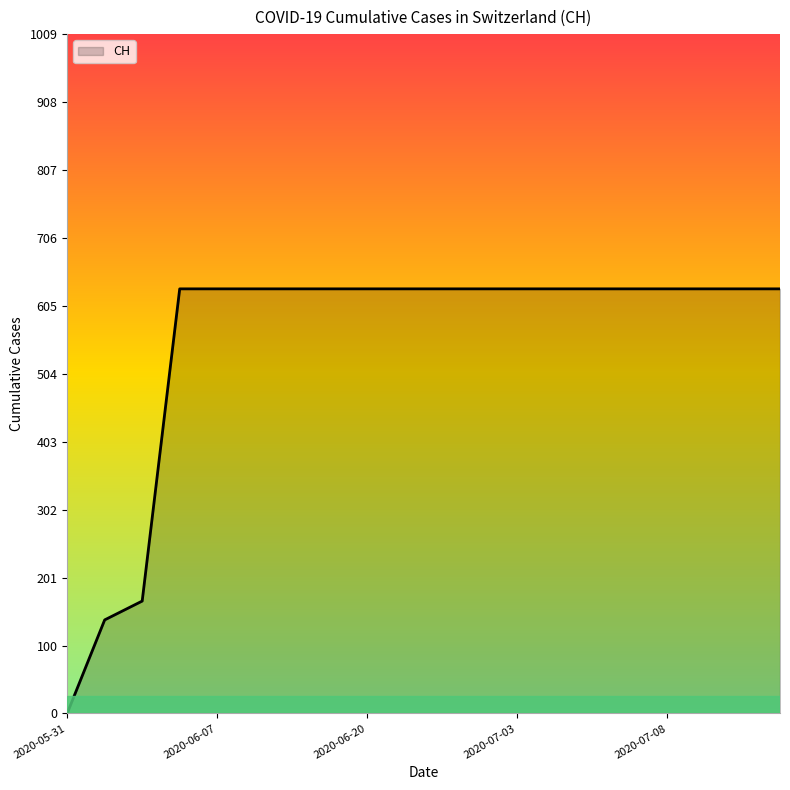

What is the greatest value displayed?

631